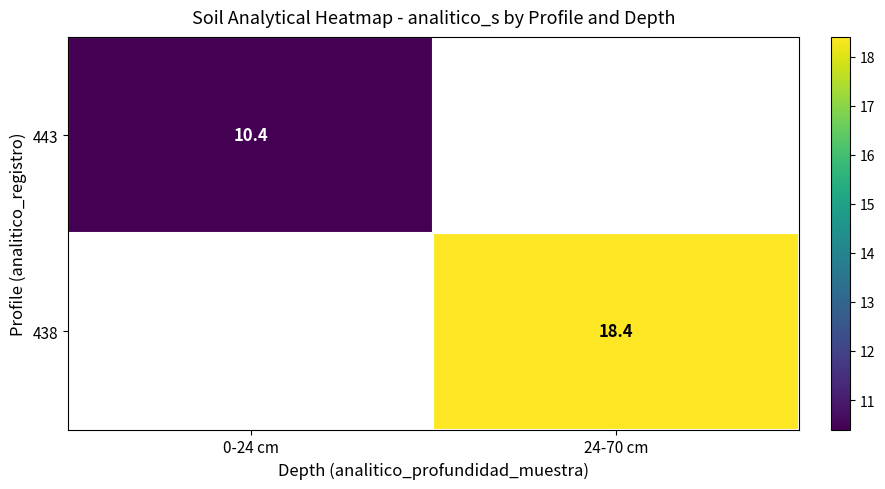

Which category has the highest value across all series?

24-70 cm